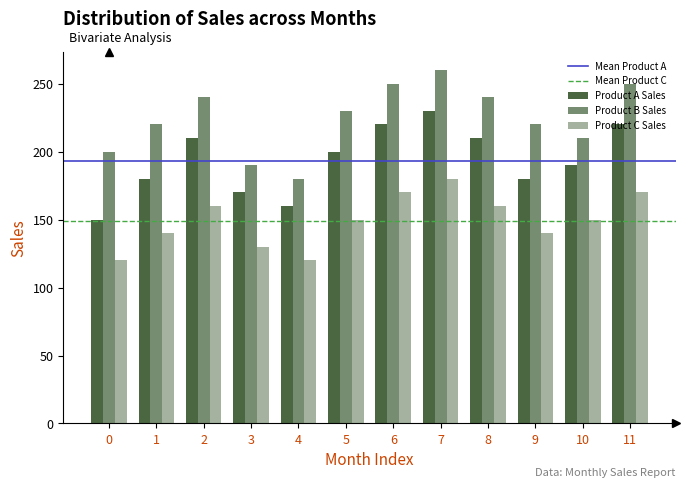

Rank the series by their maximum value, from lowest to highest.

Product C Sales, Product A Sales, Product B Sales